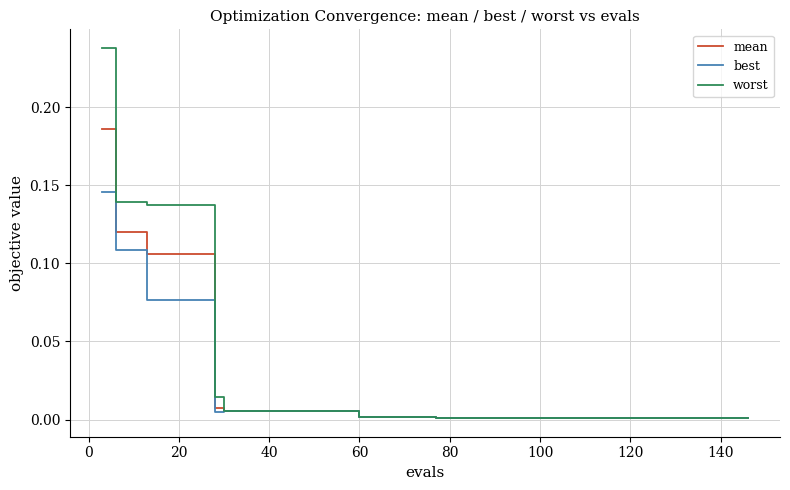

Is this an area chart (filled region under the line)?

No